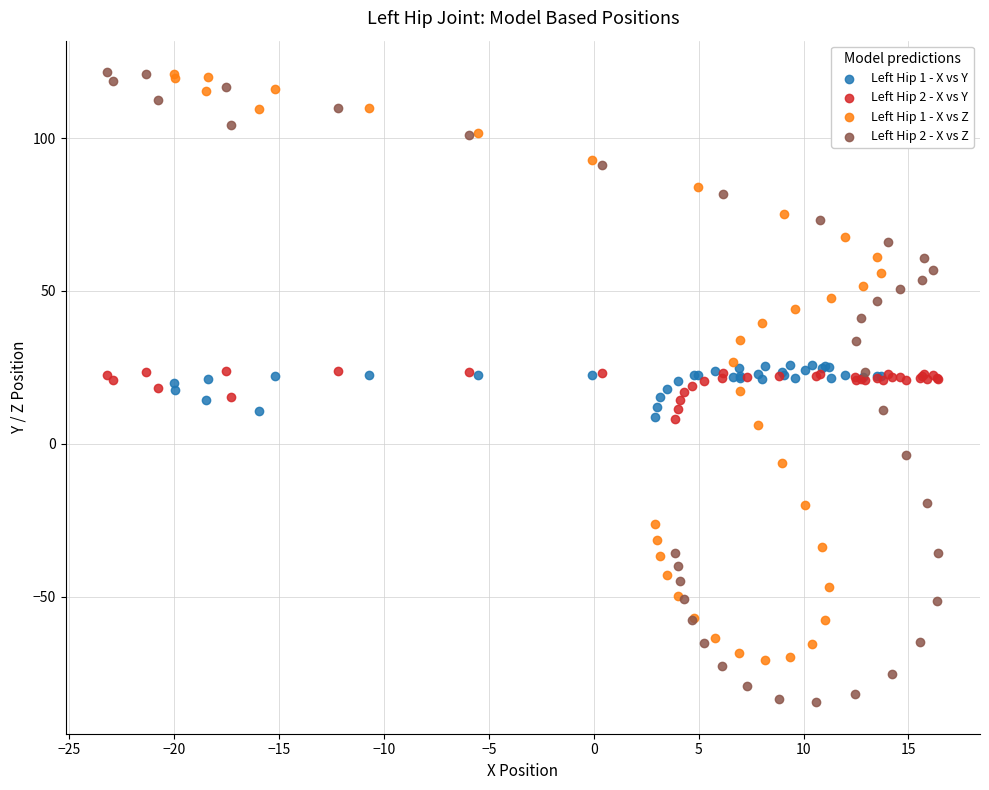

Which series has the largest Y range (max minus min)?

Left Hip 2 - X vs Z